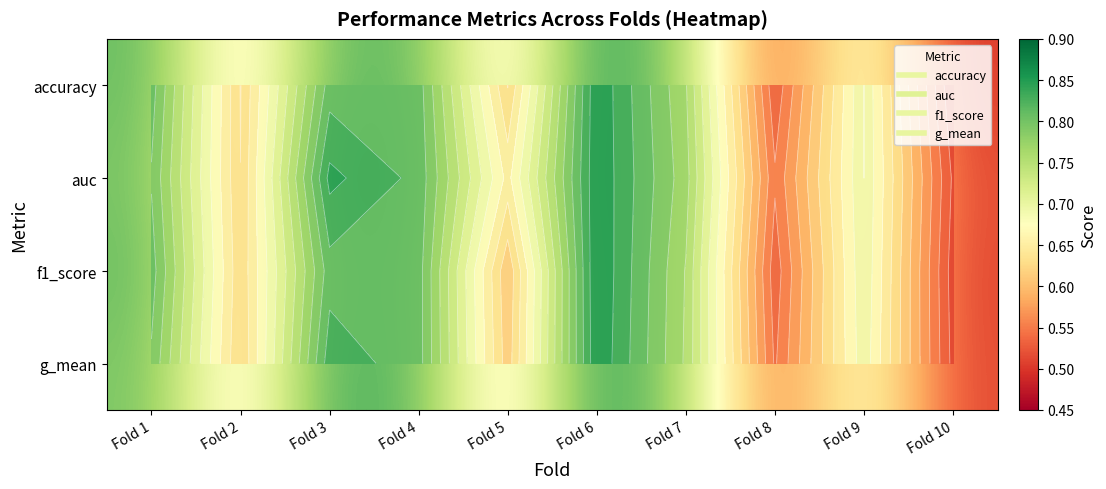

Is the value of accuracy at Fold 1 greater than the value of g_mean at Fold 9?

Yes